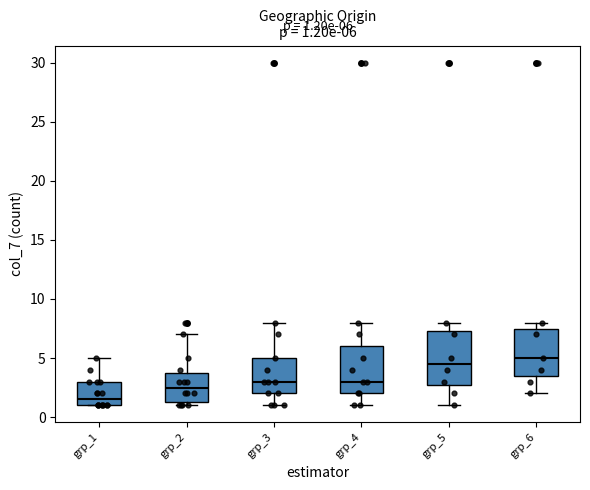

Which box has the lowest median line?

grp_1